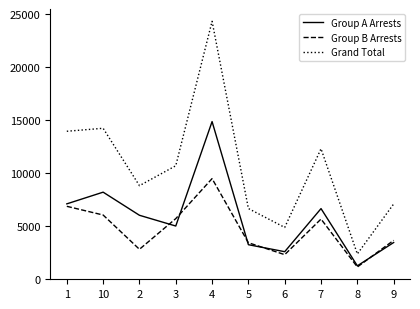

How many interior local peaks does the Grand Total series have?

3